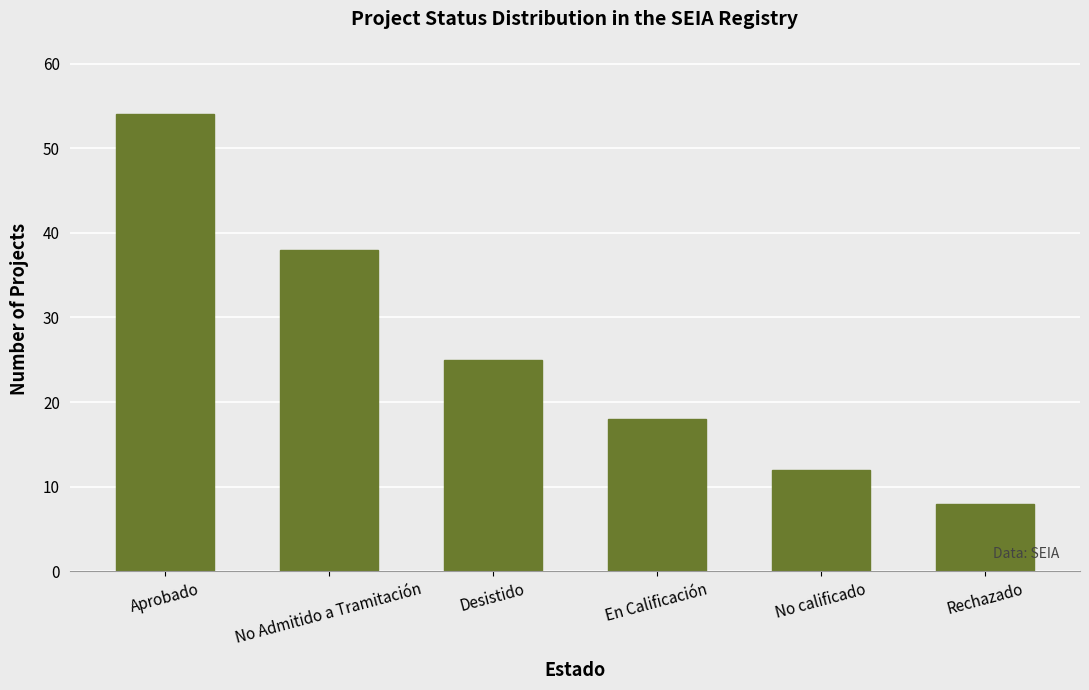

What is the minimum value shown in the chart?

8